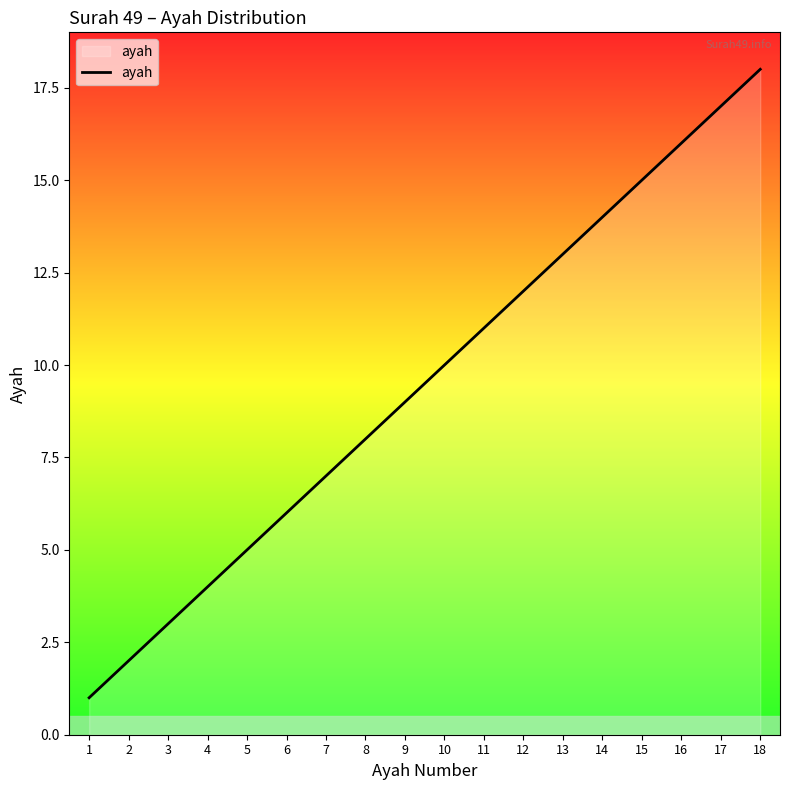

Which has a higher value, 15 or 17?

17